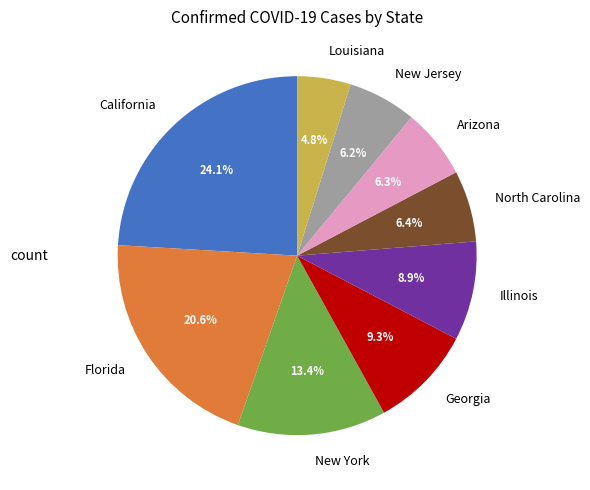

Combined, what portion of the pie is California and Louisiana?

28.9%